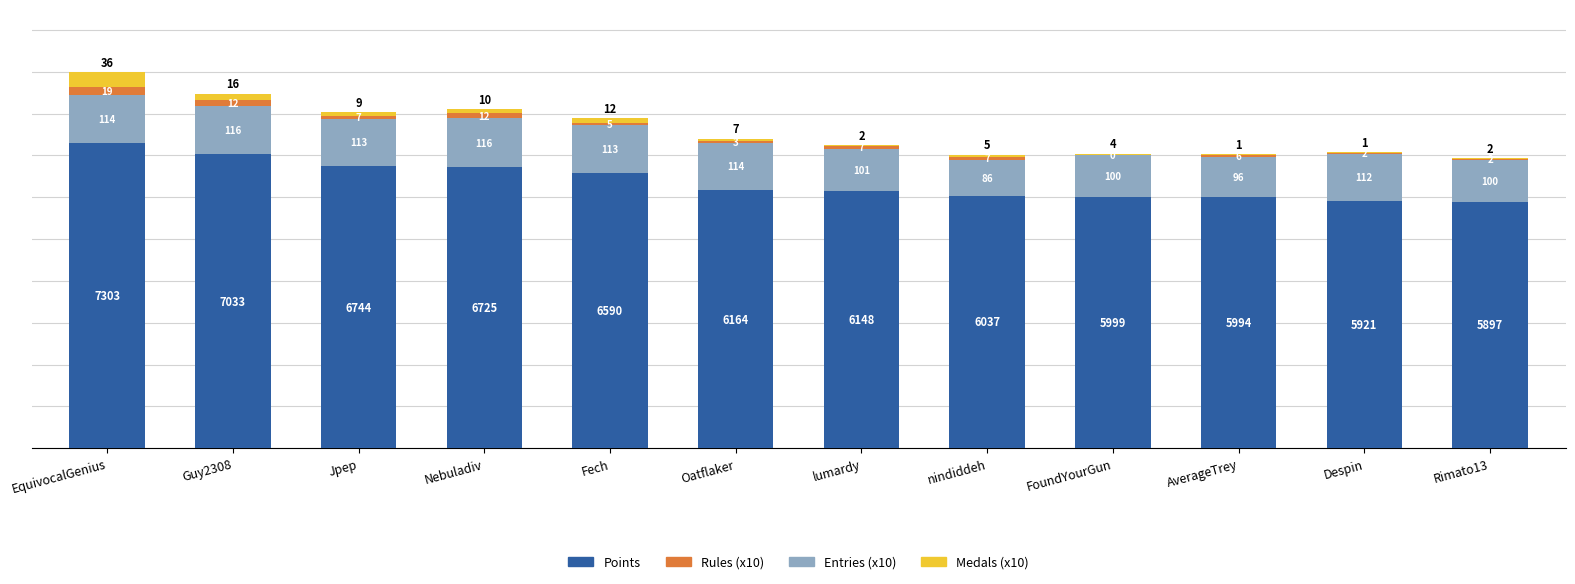

What is the label of the 10th bar from the right?

Jpep